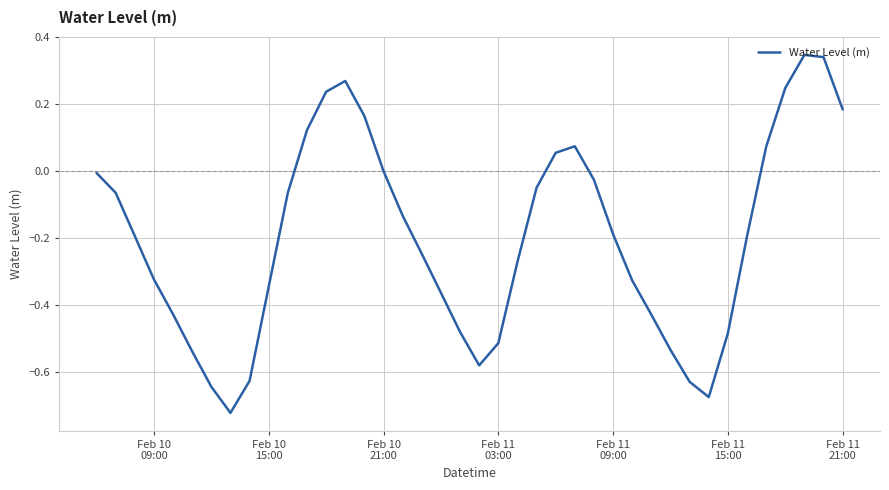

What is the difference between the maximum and minimum values?

1.1